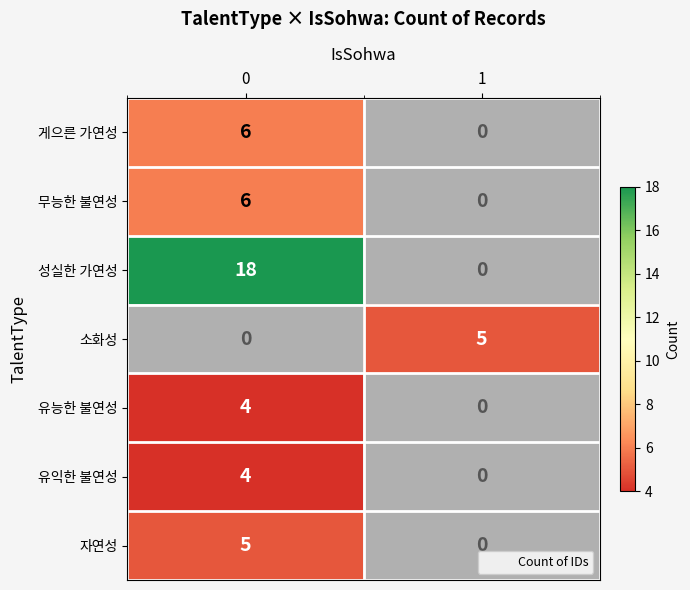

The value of 게으른 가연성 at 0 is 3. True or false?

False